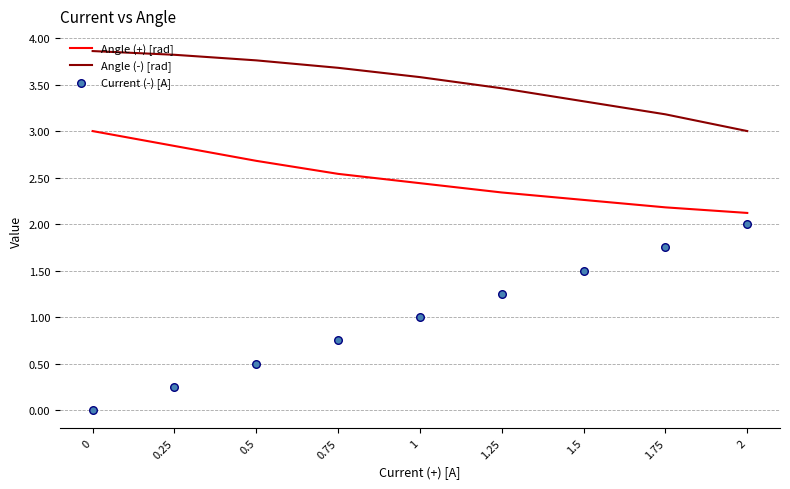

Which series contains the lowest Y value?

Current (-) [A]